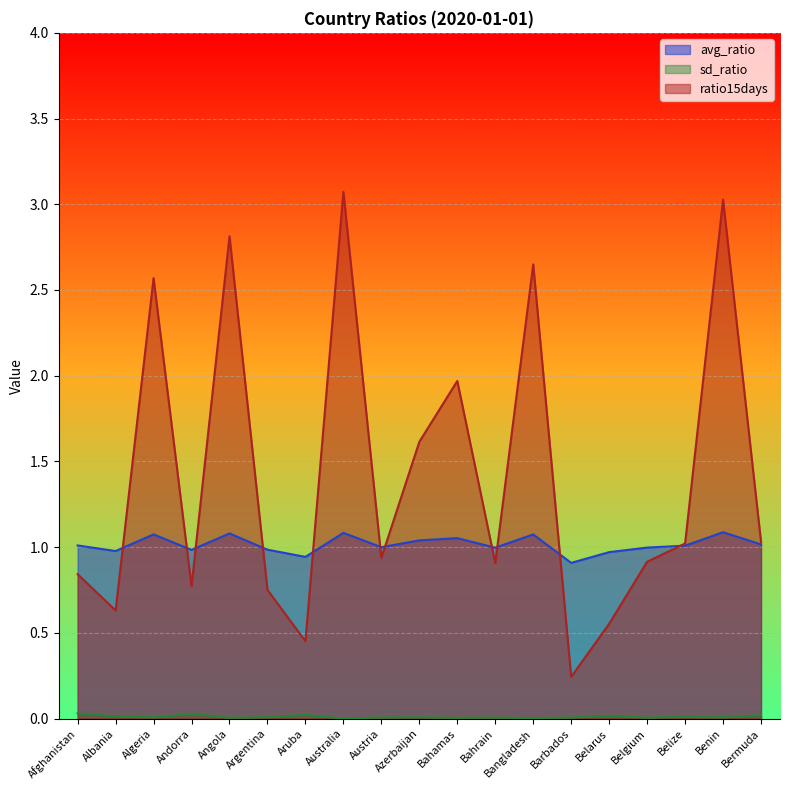

How many lines are shown in the chart?

3